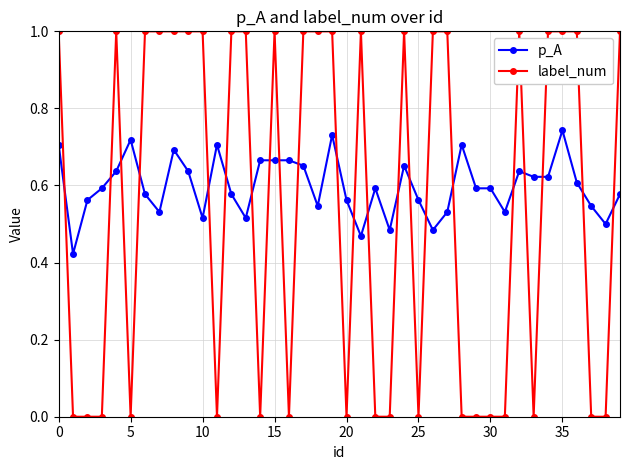

List the series in order of their overall mean, lowest first.

label_num, p_A